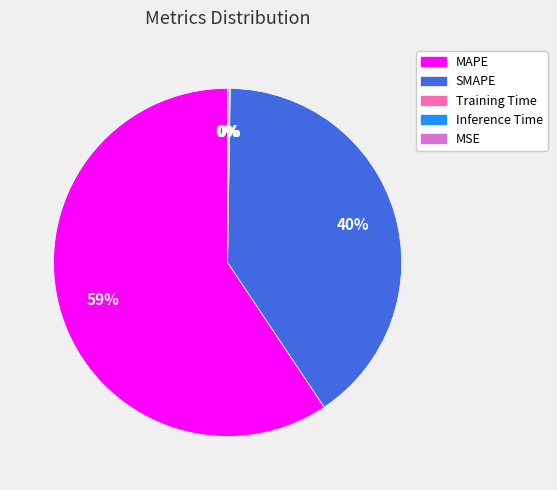

Do MAPE and SMAPE together represent more than half of the pie?

Yes